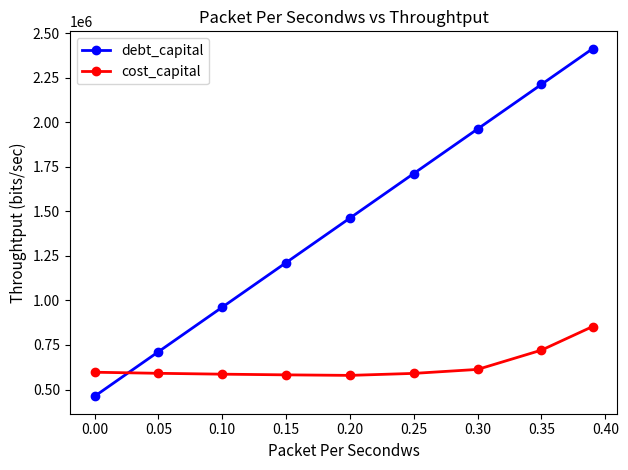

Does the chart have visible grid lines?

No